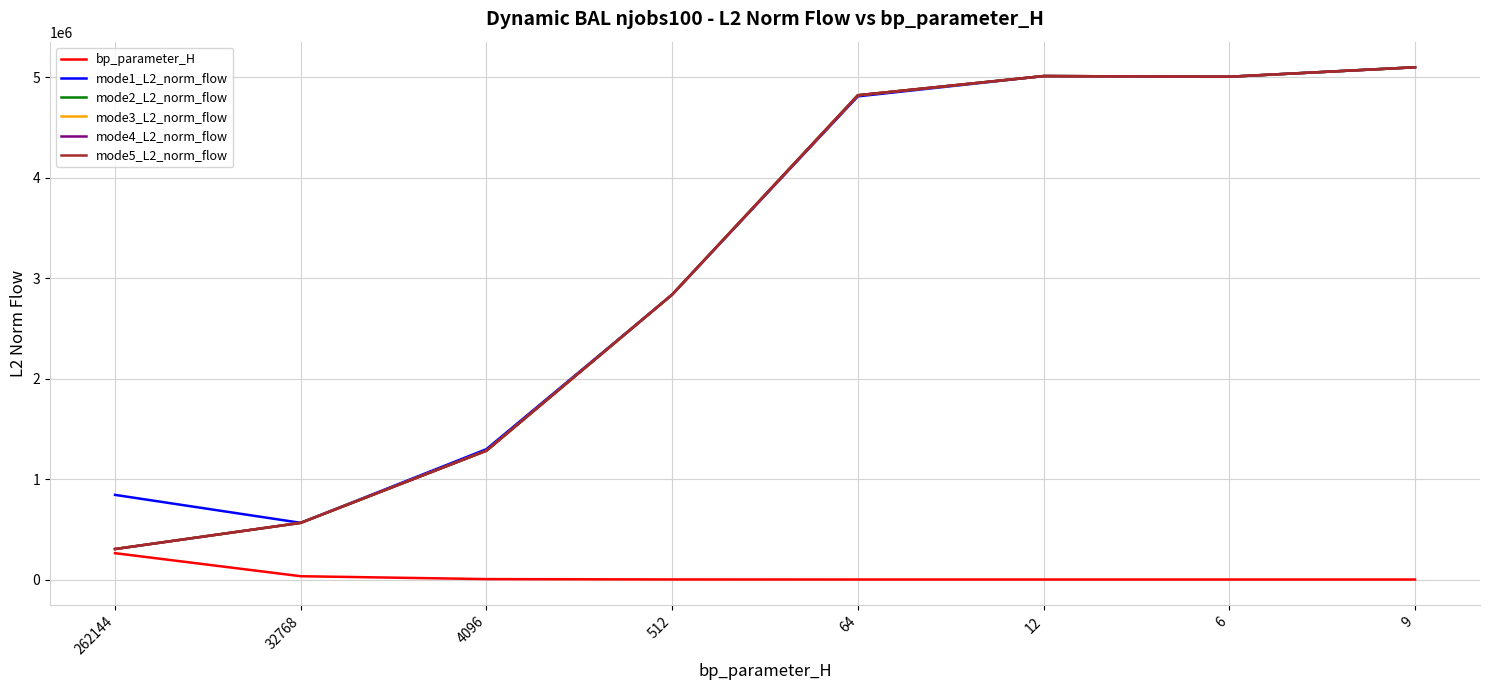

Is it true that mode1_L2_norm_flow equals 1404486.3 at 6?

False